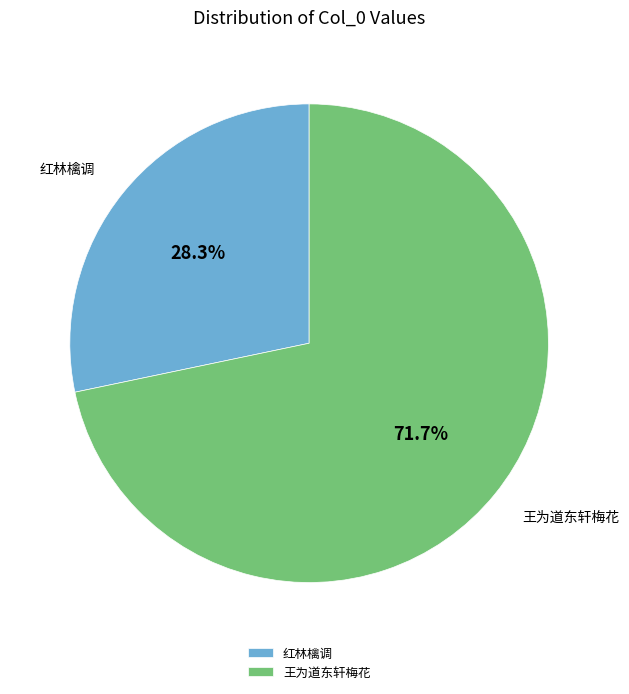

Which slice represents more than half of the pie?

王为道东轩梅花